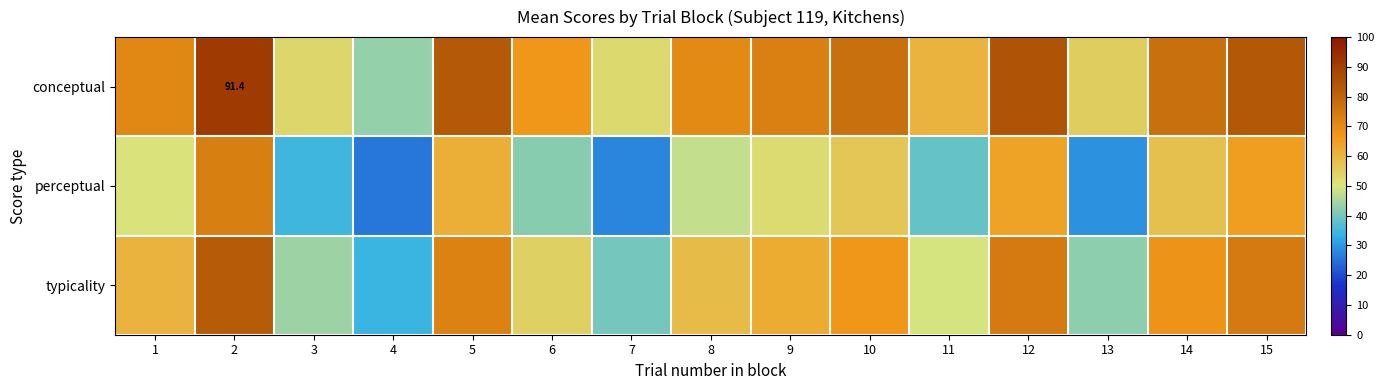

What is the sum of all typicality values?

885.4